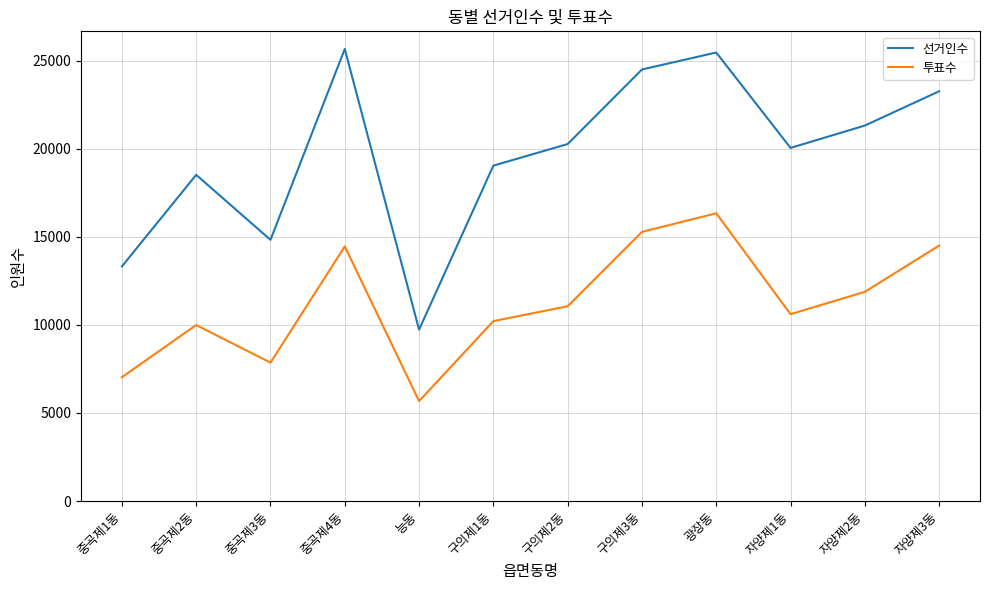

At 자양제1동, list the series in order from smallest to largest.

투표수, 선거인수